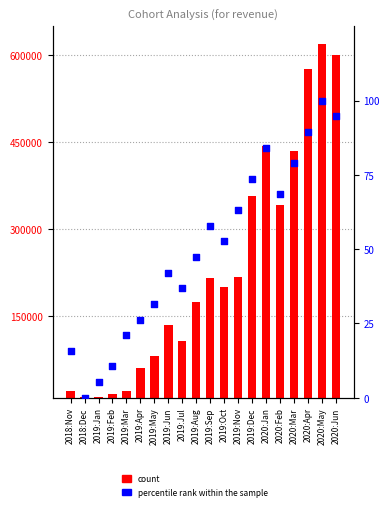

At which category is the sum across all series the highest?

2020:May